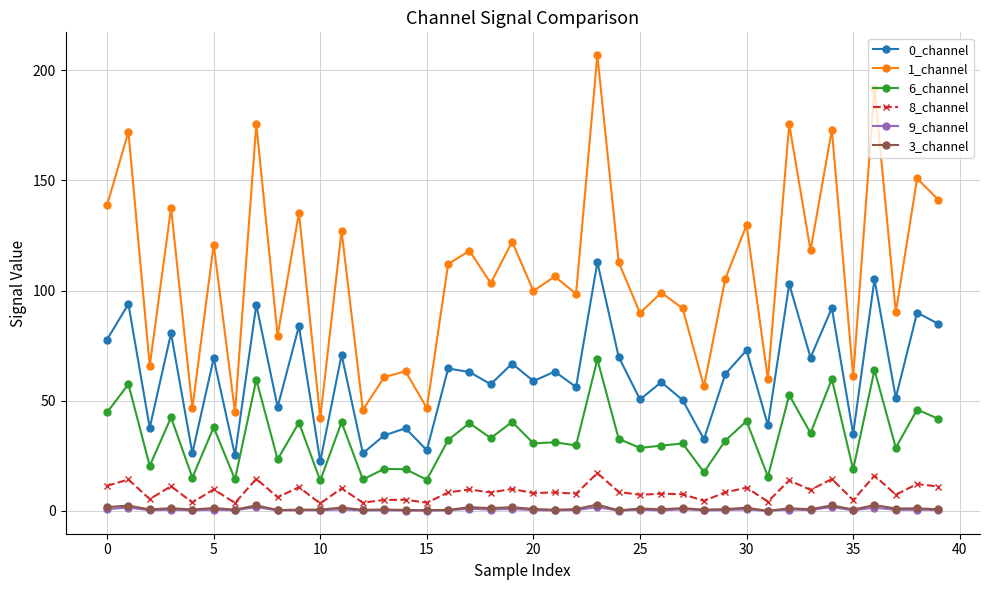

Which series has the widest spread of values?

1_channel